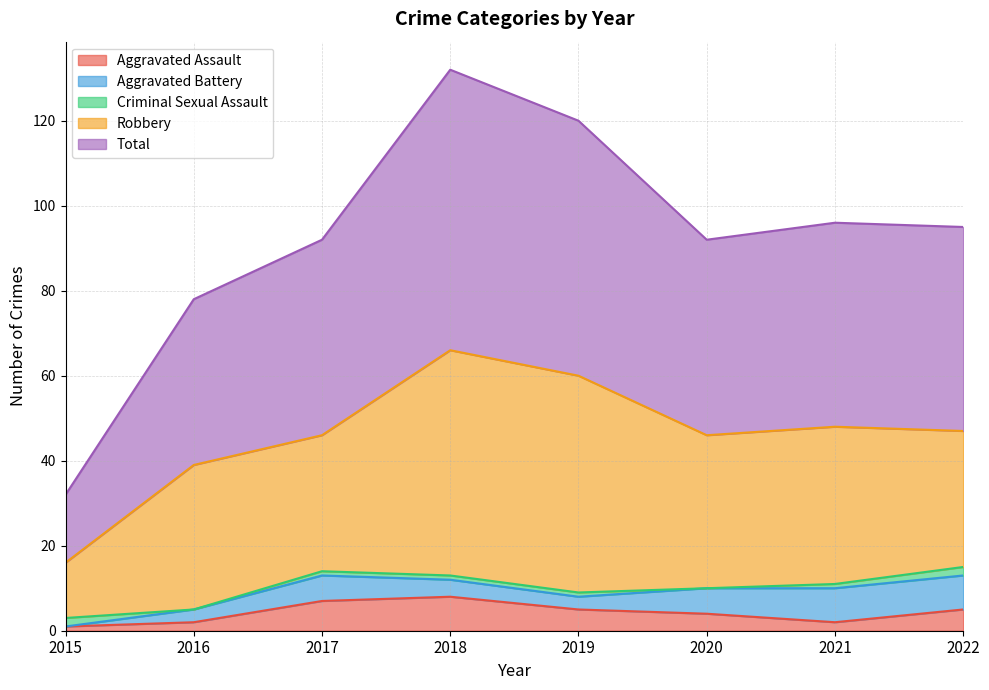

What is the spread (max minus min) of values at 2017?

45